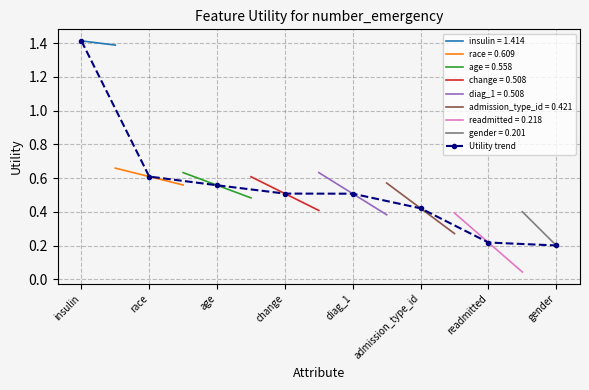

Is it true that the value at readmitted is 0.3?

False